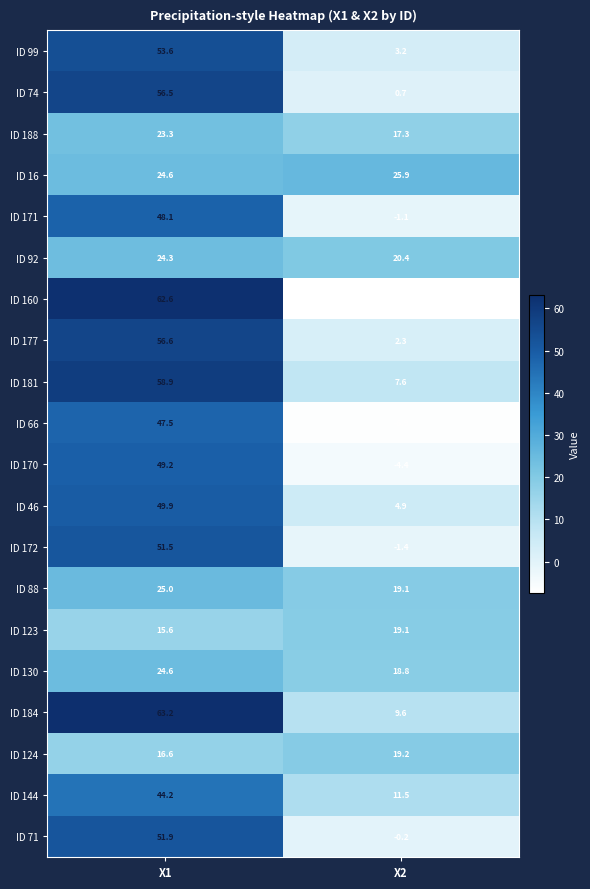

Read the ID 188 value at X1.

23.3